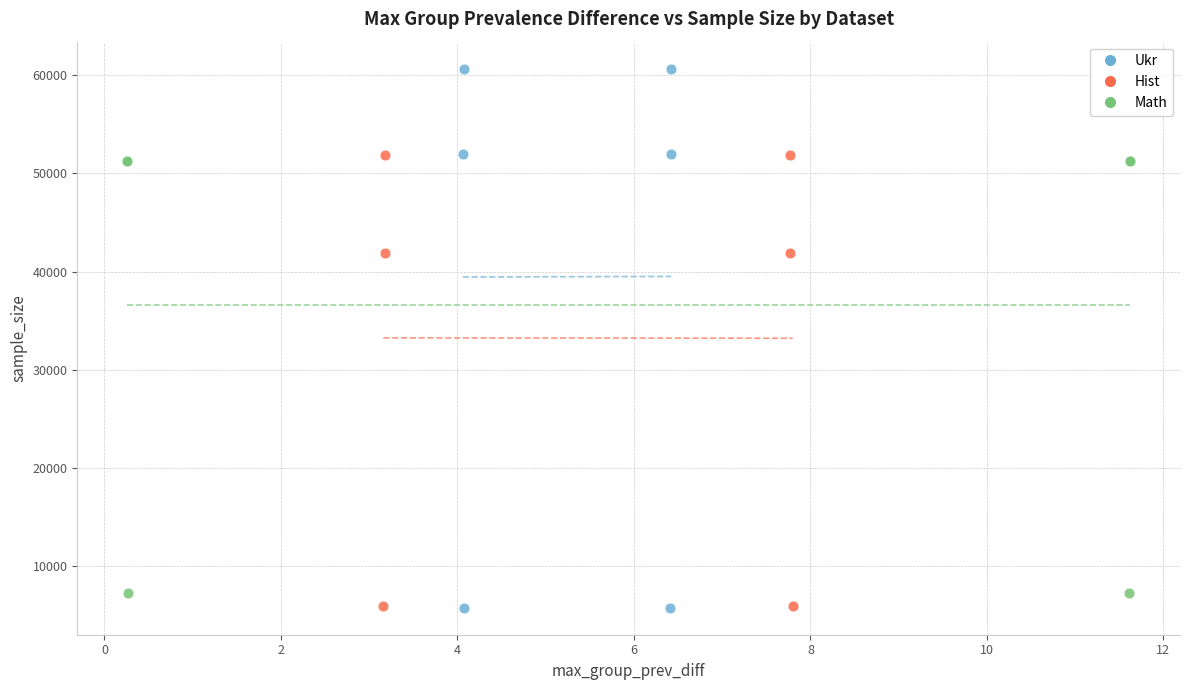

Which series has the largest Y range (max minus min)?

Ukr